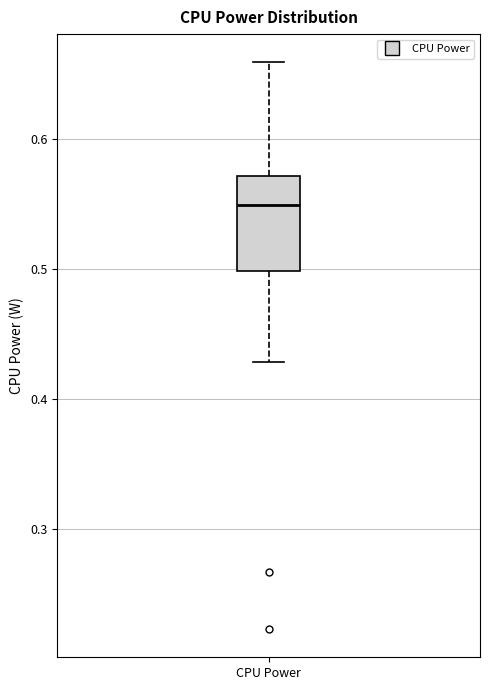

Read this box plot against the y-axis: the position of the median line, the range covered by the box, and the ends of both whiskers. The values are not printed on the chart, so give them approximately, as read against the axis.

median 0.55, box 0.50 to 0.57, whiskers 0.43 to 0.66